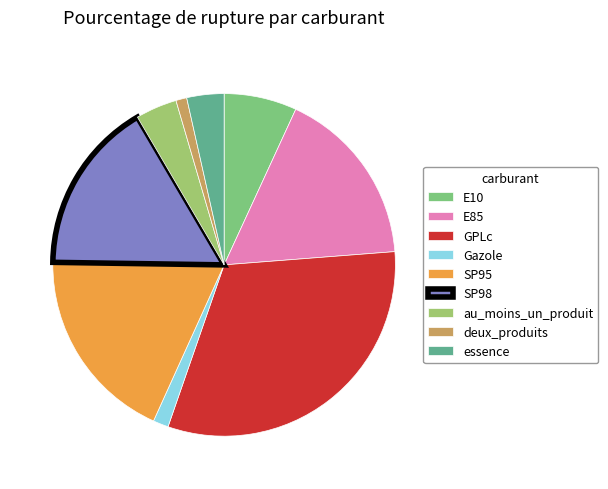

To the nearest percent, what is the average slice percentage?

11%